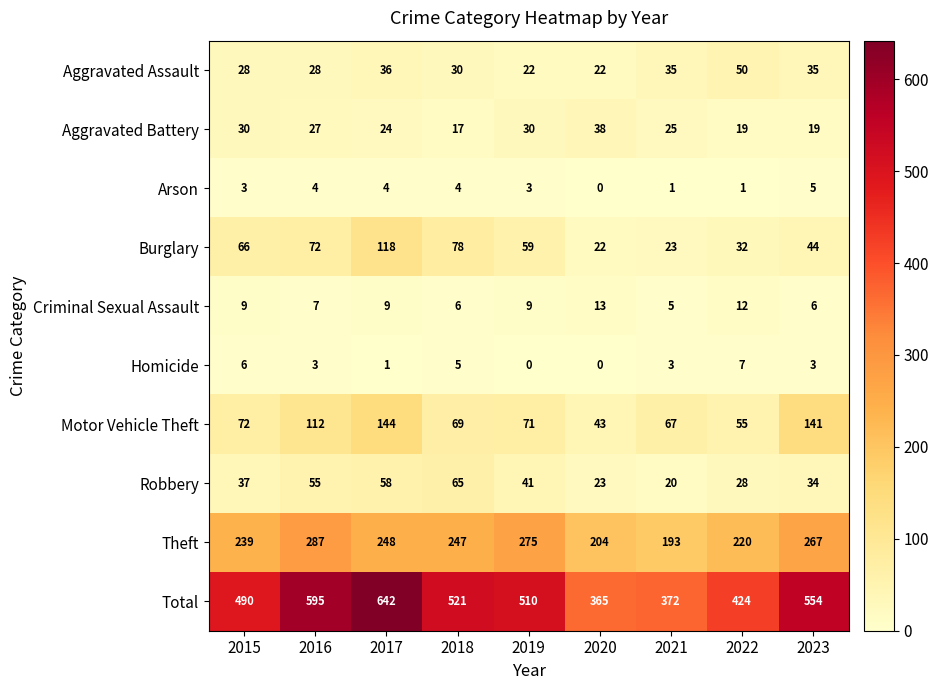

Which series changed the most between 2016 and 2022?

Total